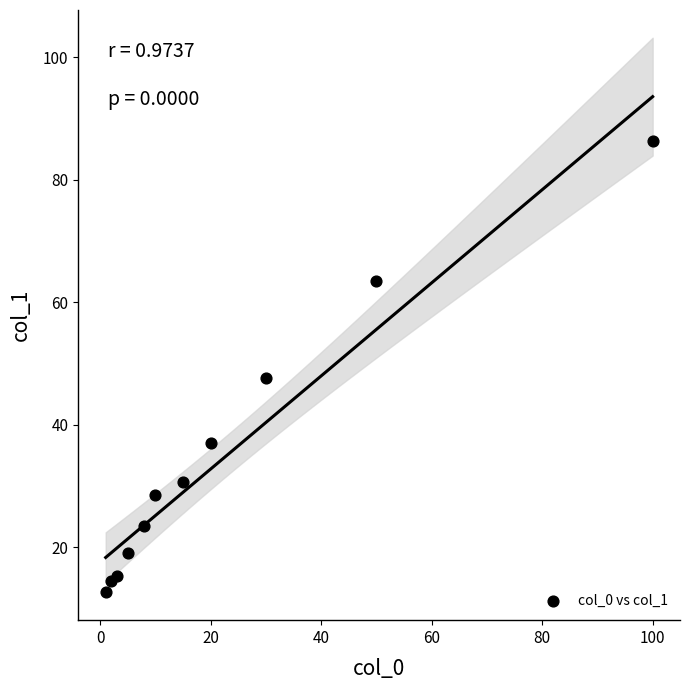

What Y value in the scatter plot is closest to 49?

47.6